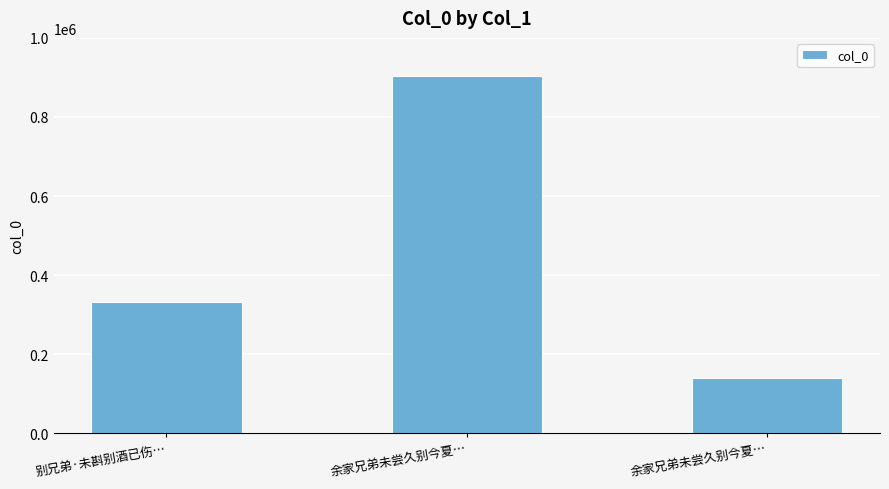

What is the change in value from 别兄弟·未斟别酒已伤… to 余家兄弟未尝久别今夏…?

-192120